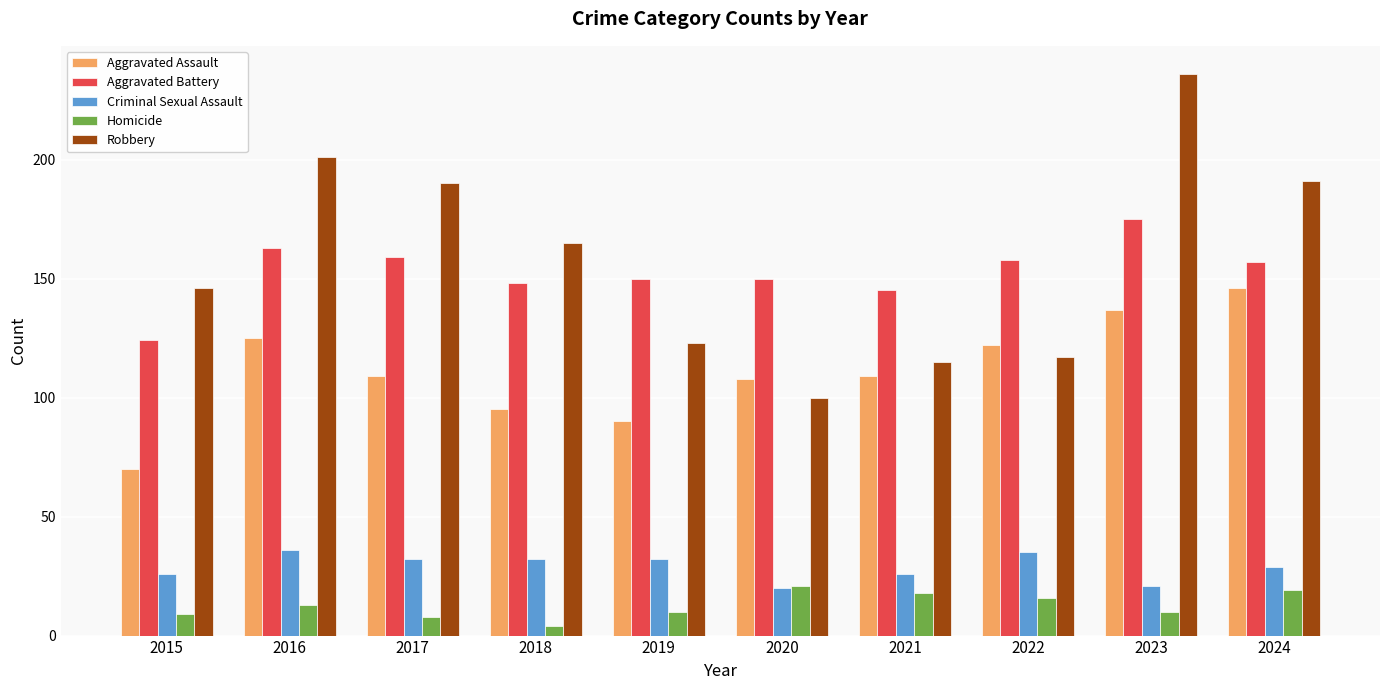

Is it true that Robbery equals 201 at 2016?

True